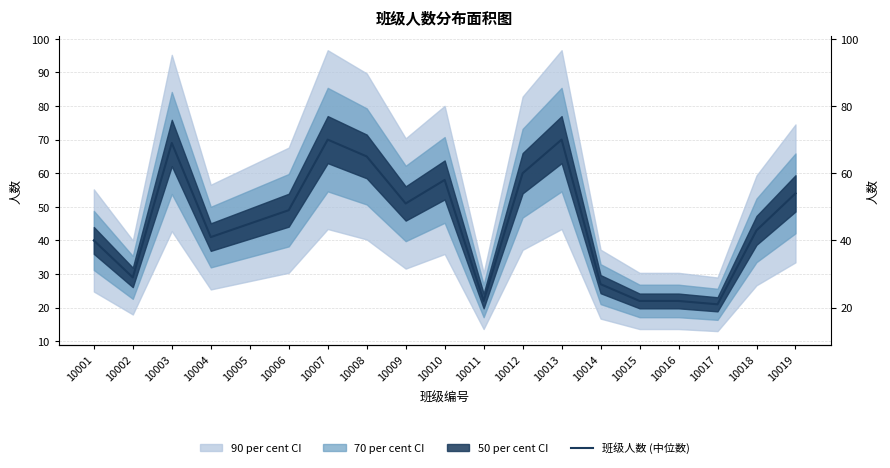

List the labels in order of value, smallest first.

10017, 10011, 10015, 10016, 10014, 10002, 10001, 10004, 10018, 10005, 10006, 10009, 10019, 10010, 10012, 10008, 10003, 10007, 10013